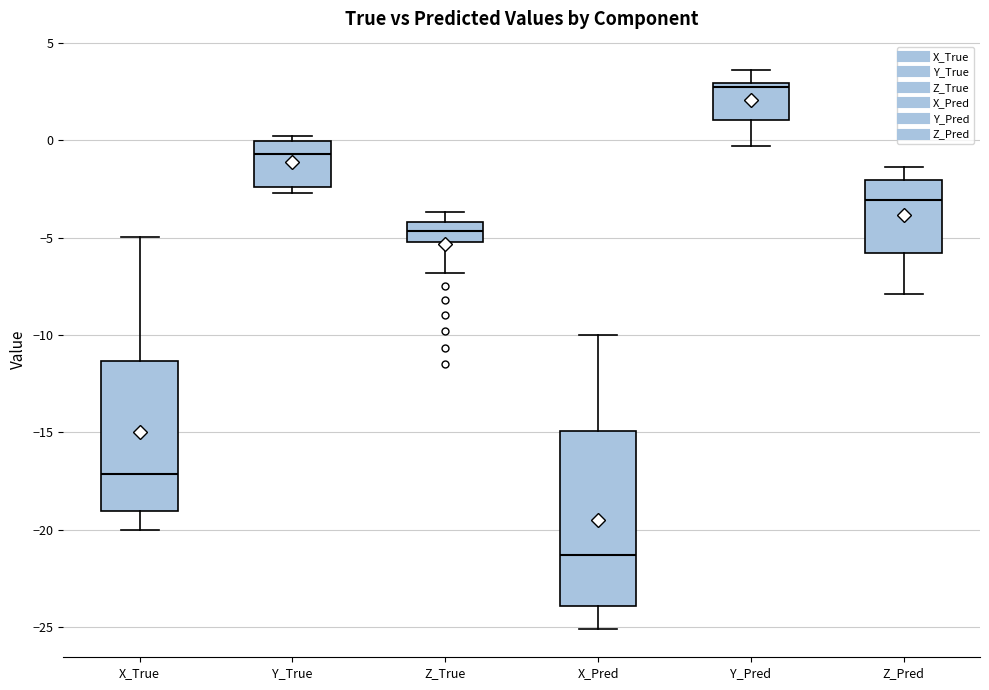

Reading left to right, transcribe this box plot: for each box, give where its median line is, the range the box spans, and where its two whiskers end, as read against the y-axis. The values are not printed on the chart, so give them approximately, as read against the axis.

X_True: median -17.0, box -19.0 to -11.5, whiskers -20.0 to -5.0
Y_True: median -0.5, box -2.5 to 0.0, whiskers -2.5 (just below the box's lower edge) to 0.0 (just above the box's upper edge)
Z_True: median -4.5, box -5.0 to -4.0, whiskers -7.0 to -3.5
X_Pred: median -21.5, box -24.0 to -15.0, whiskers -25.0 to -10.0
Y_Pred: median 3.0 (just below the box's upper edge), box 1.0 to 3.0, whiskers -0.5 to 3.5
Z_Pred: median -3.0, box -6.0 to -2.0, whiskers -8.0 to -1.5